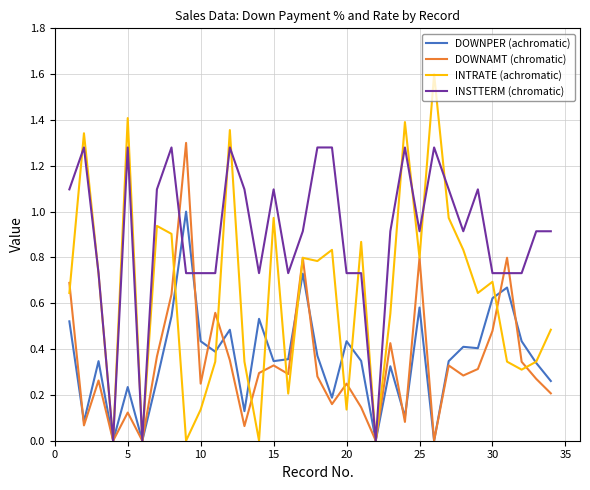

Which series has the largest range (max minus min)?

INTRATE (achromatic)